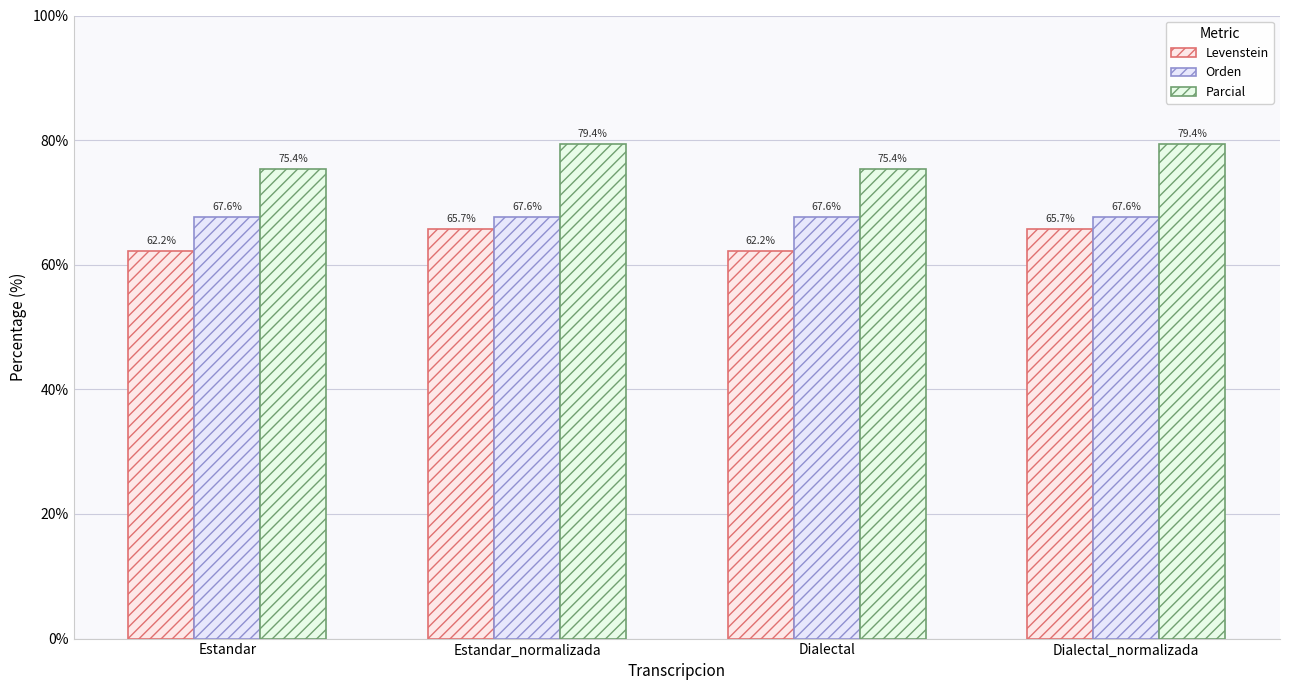

How many bars are there in total?

12